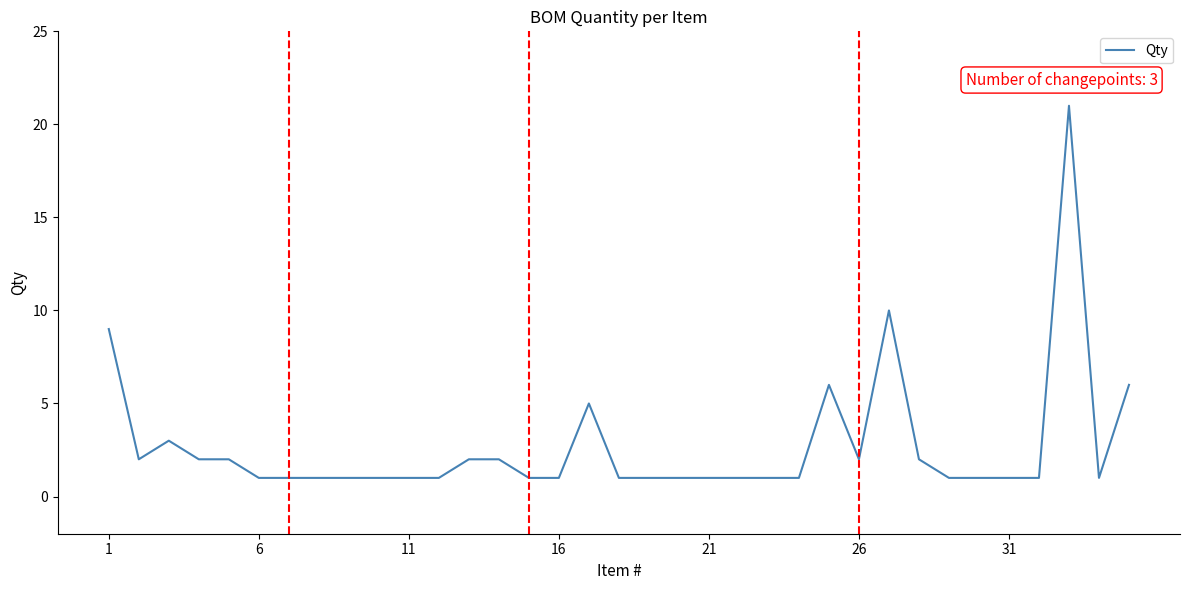

What is the maximum value shown in the chart?

21